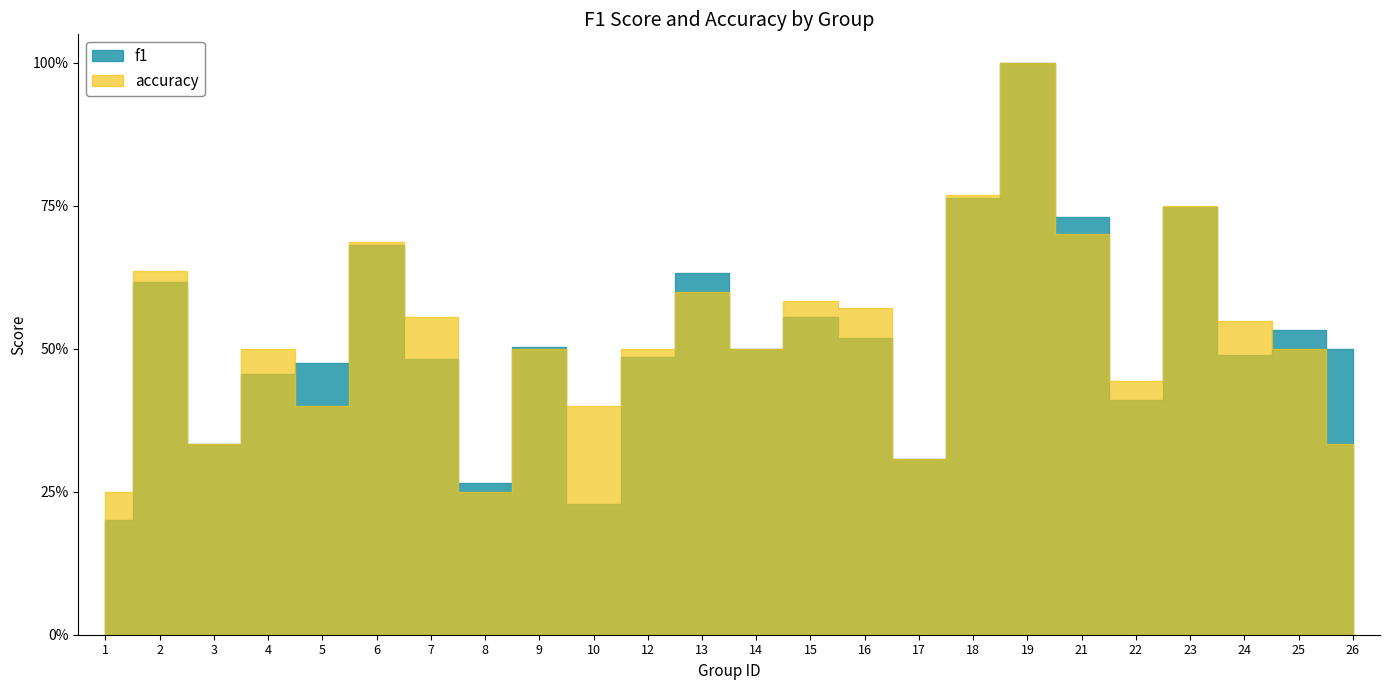

Reading left to right, extract all data points from this chart.

f1: 0.2	0.6	0.3	0.5	0.5	0.7	0.5	0.3	0.5	0.2	0.5	0.6	0.5	0.6	0.5	0.3	0.8	1.0	0.7	0.4	0.7	0.5	0.5	0.5
accuracy: 0.2	0.6	0.3	0.5	0.4	0.7	0.6	0.2	0.5	0.4	0.5	0.6	0.5	0.6	0.6	0.3	0.8	1.0	0.7	0.4	0.8	0.5	0.5	0.3